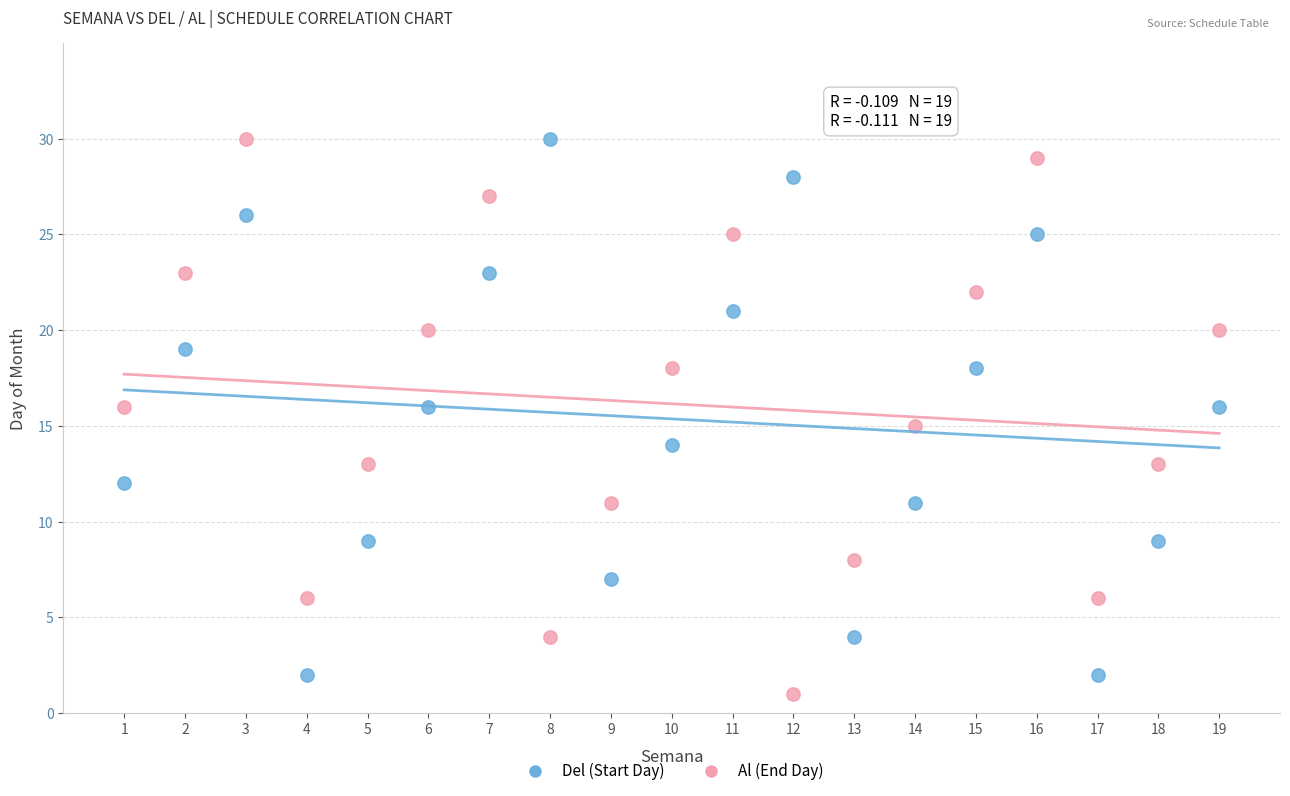

What is the X range (max minus min) for the scatter plot?

18